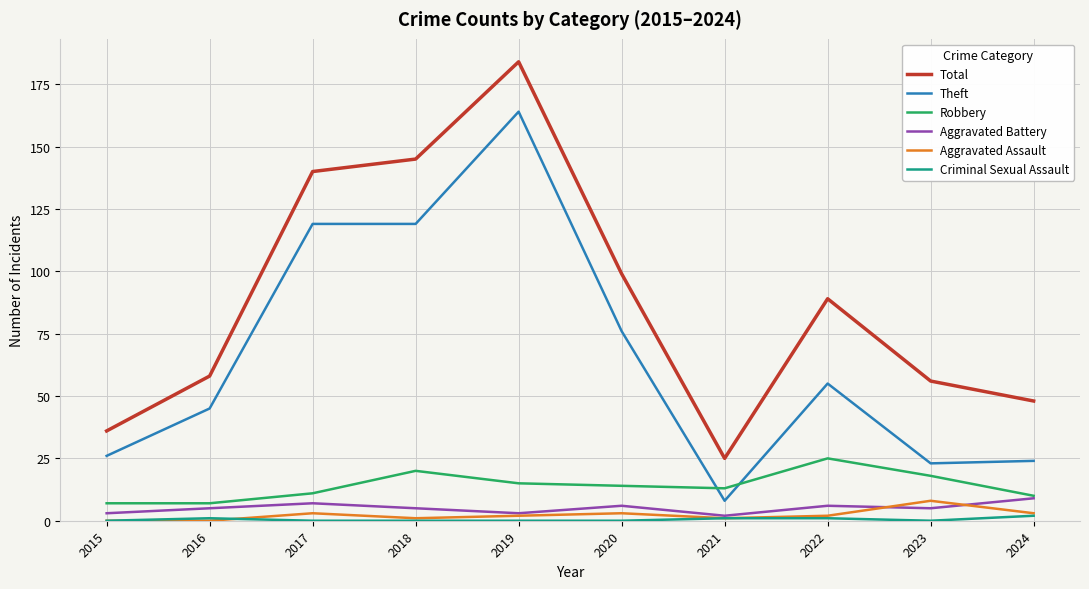

Which series has the widest spread of values?

Total